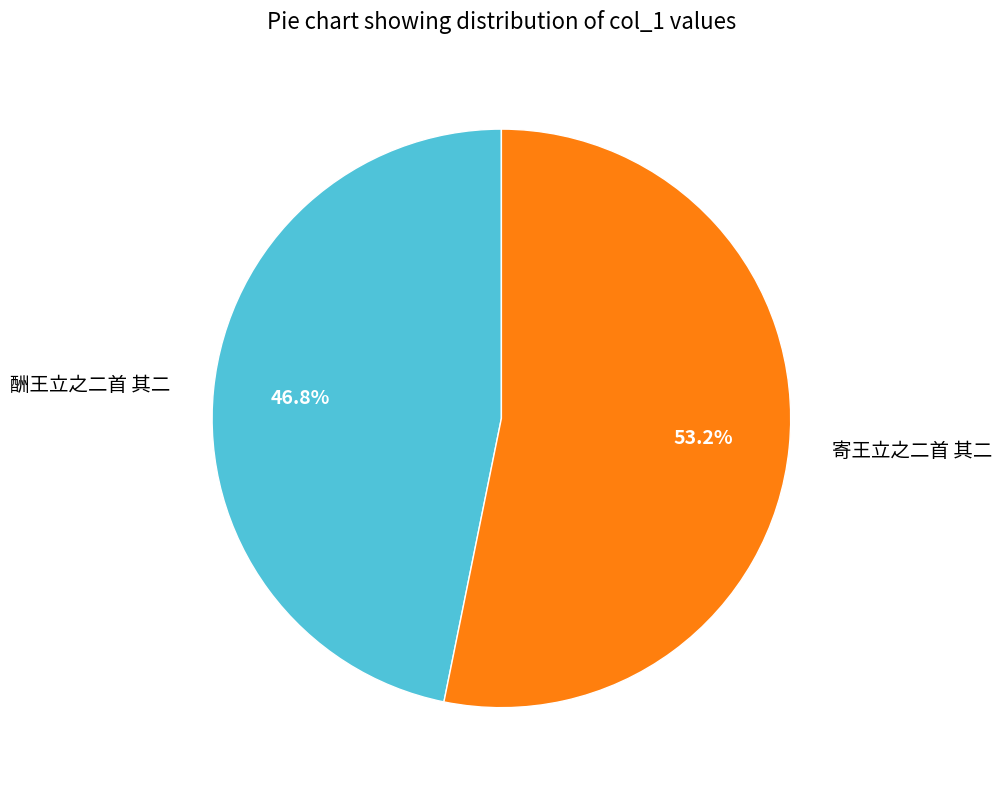

Is there any slice that represents more than half of the pie?

Yes